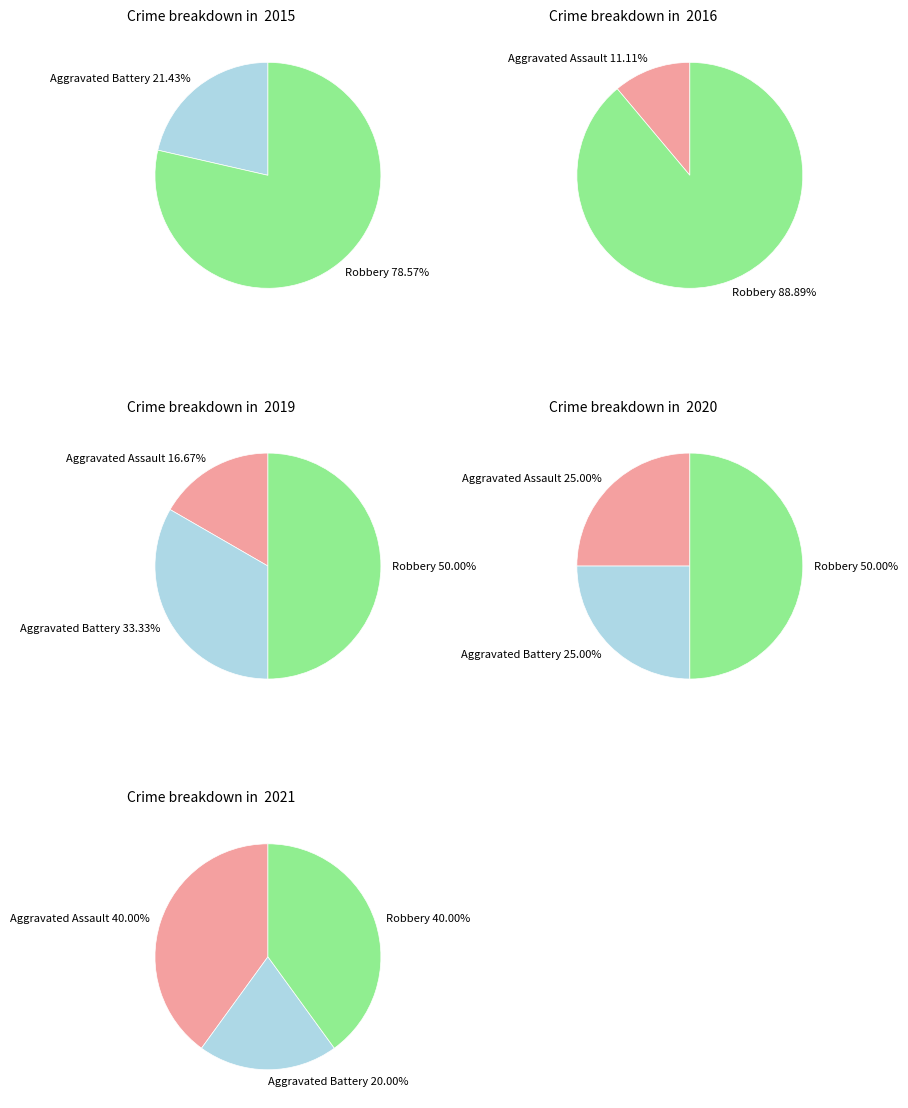

To the nearest percent, what percentage of the pie is Aggravated Battery?

33%